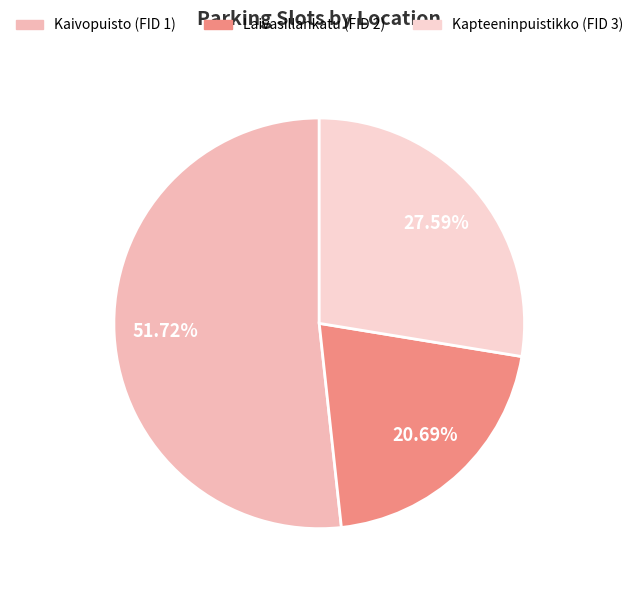

Do Laivasillankatu (FID 2) and Kaivopuisto (FID 1) together represent more than half of the pie?

Yes